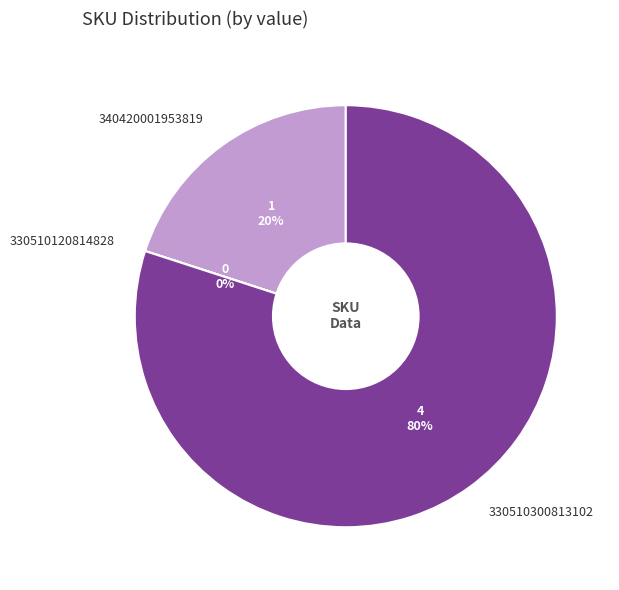

Is the sum of 330510300813102 and 340420001953819 greater than half?

Yes